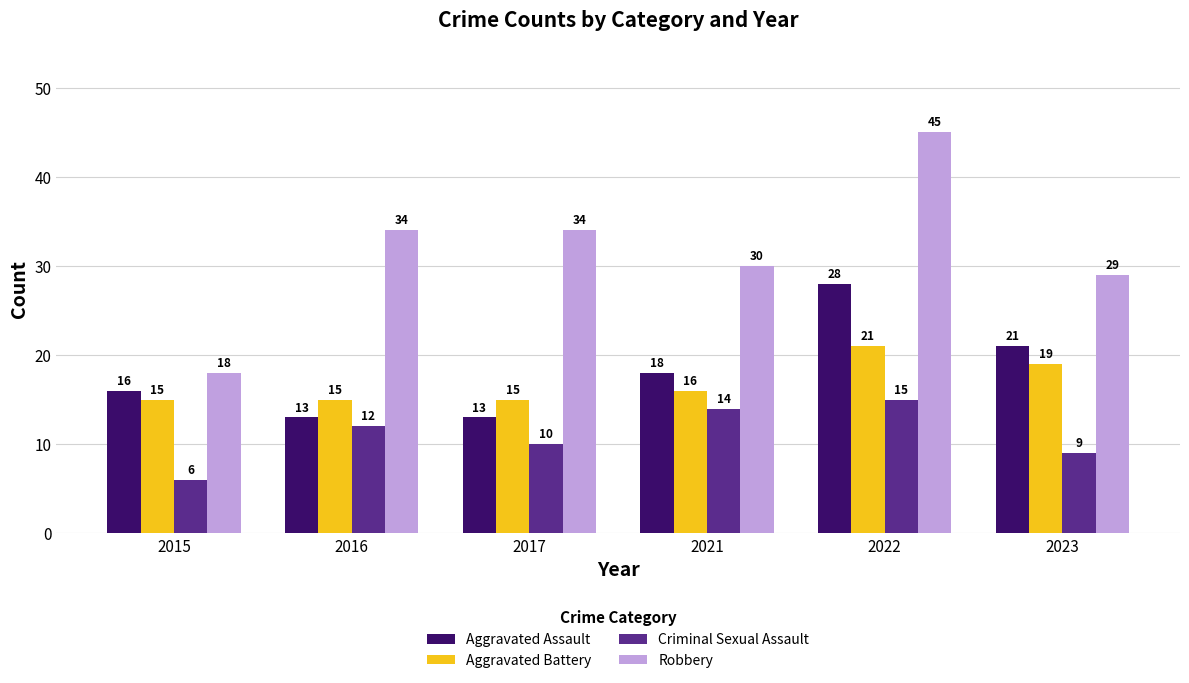

Does the chart contain any negative values?

No